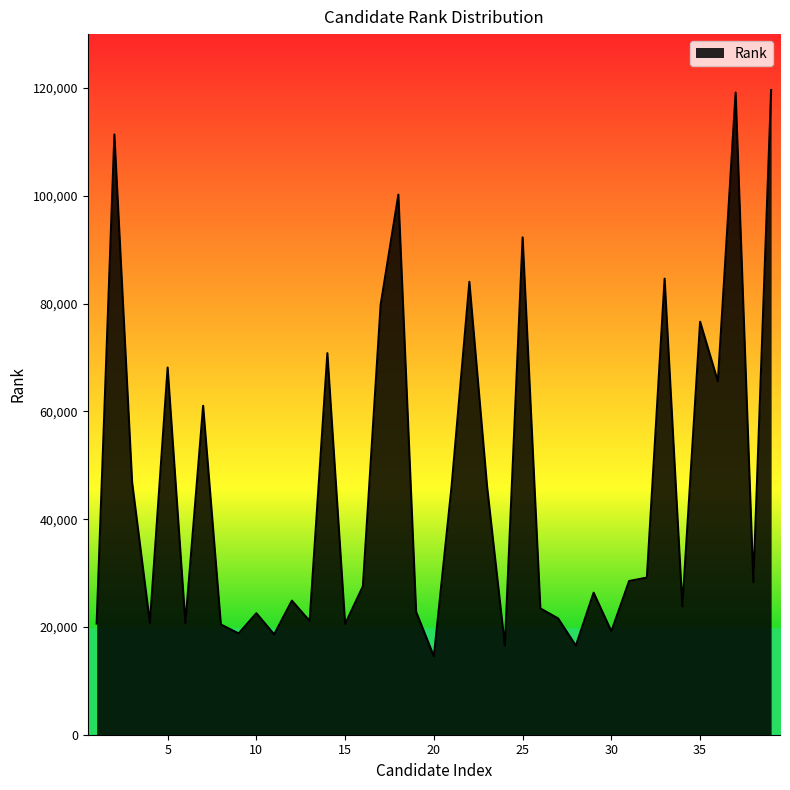

What is the difference between the maximum and minimum values?

105080